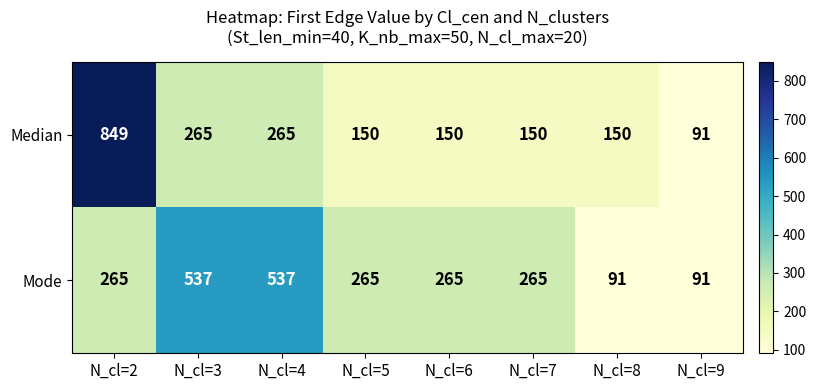

Reading right to left, what are all the values shown in this chart?

Median: 91	150	150	150	150	265	265	849
Mode: 91	91	265	265	265	537	537	265